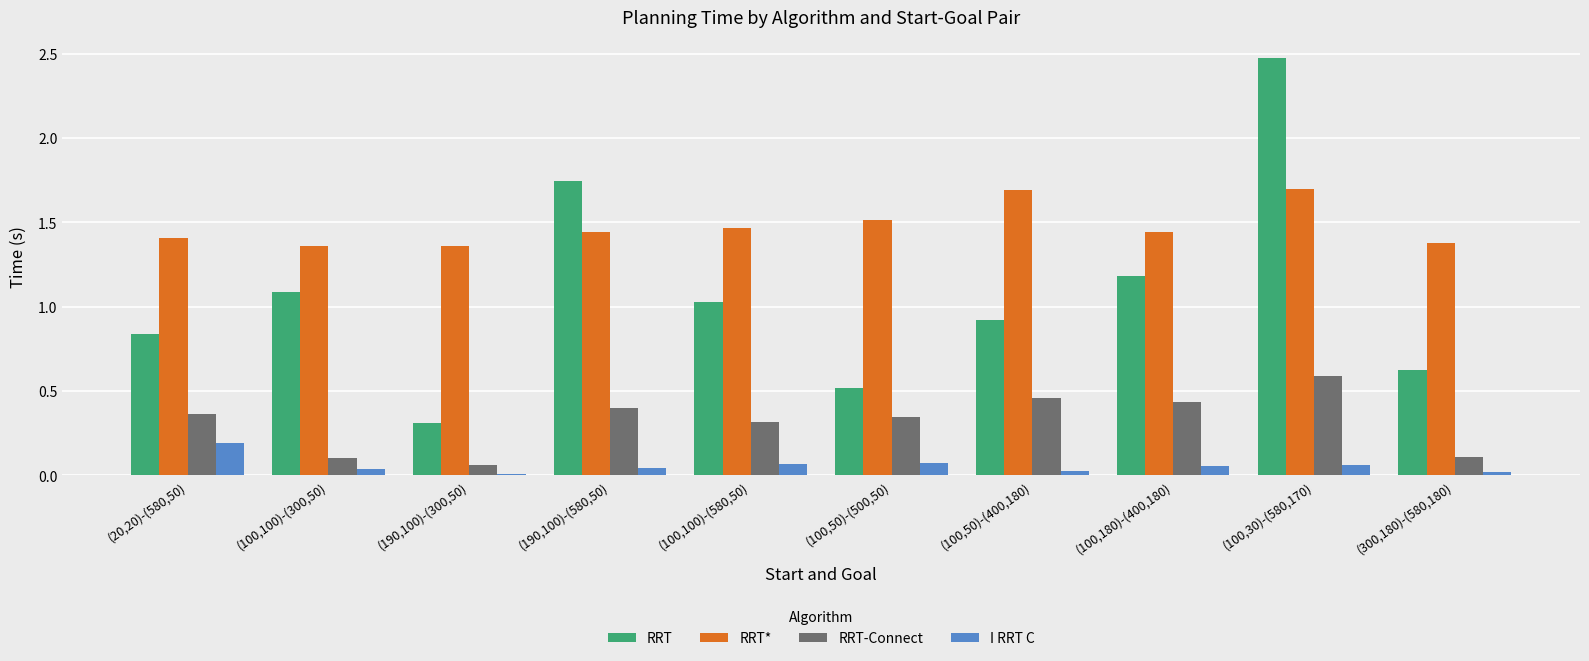

Is the value of RRT at (20,20)-(580,50) greater than the value of RRT* at (100,100)-(580,50)?

No